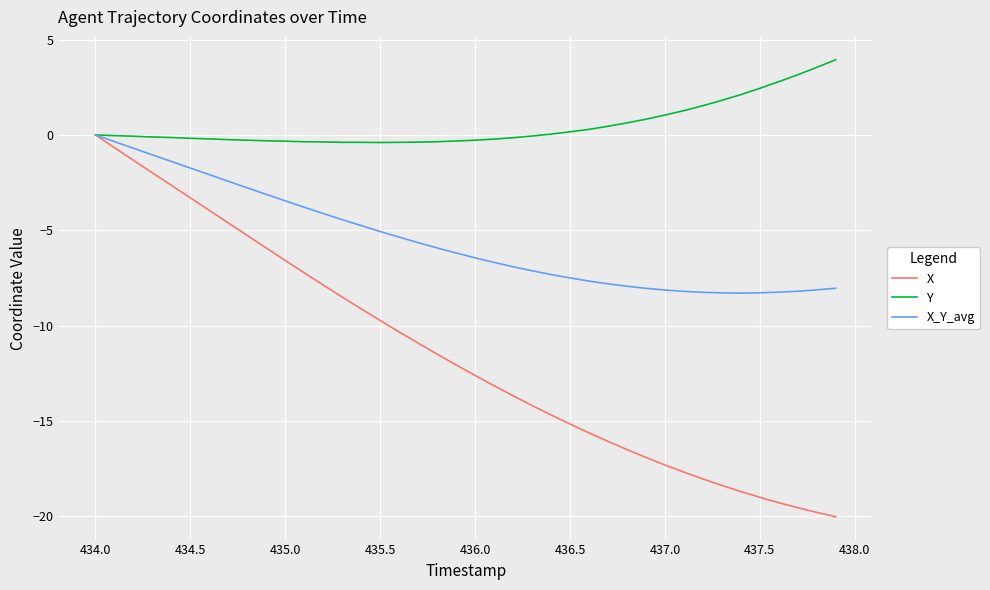

List the series in order of their overall mean, lowest first.

X, X_Y_avg, Y